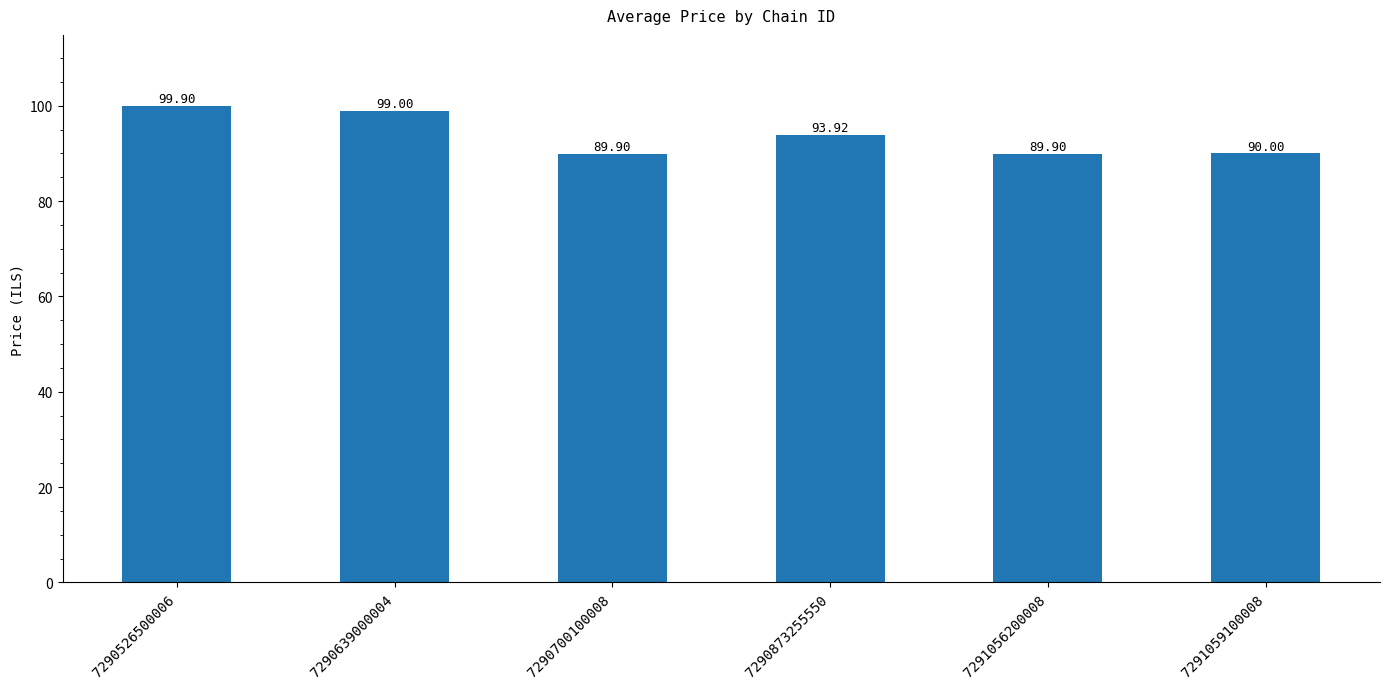

What is the difference between the maximum and minimum values?

10.0